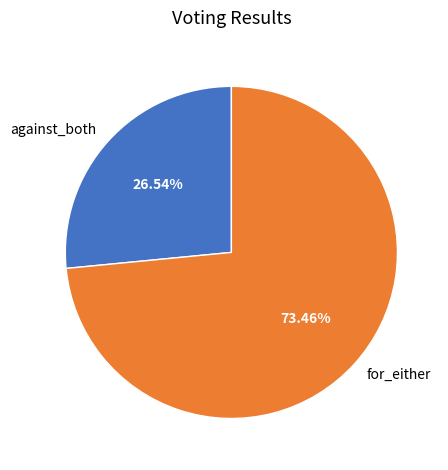

Do for_either and against_both together represent more than half of the pie?

Yes